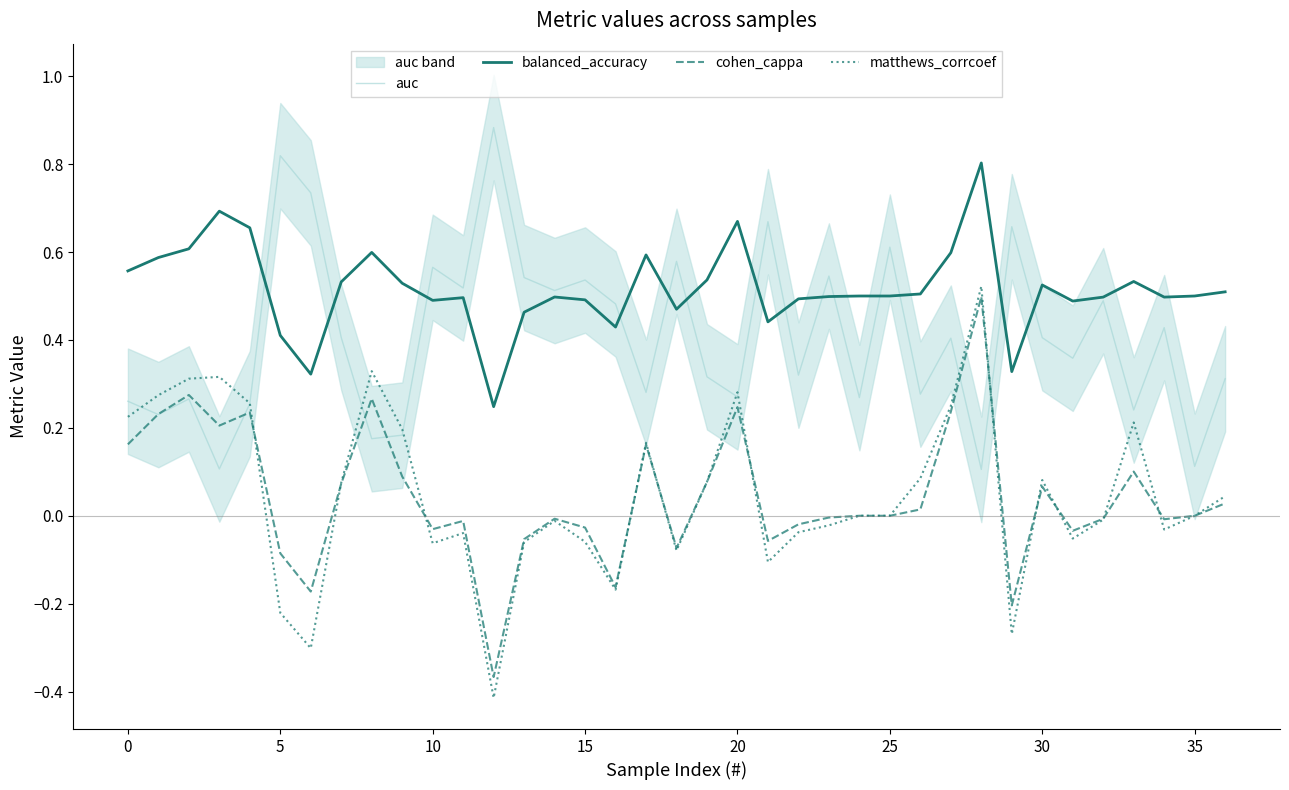

Does the chart display data point markers on the line(s)?

No